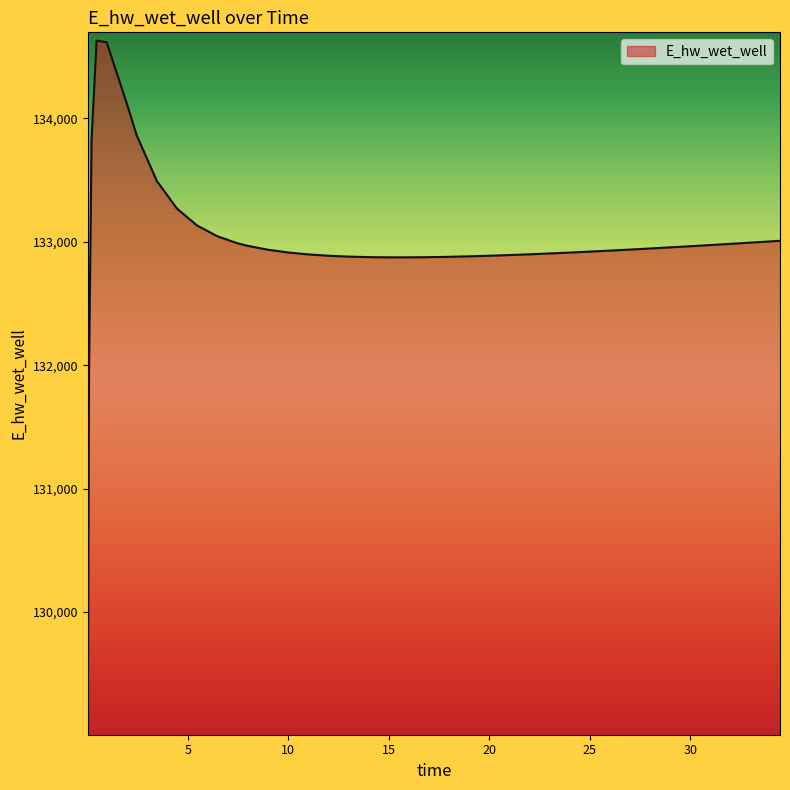

Does the chart display data point markers on the line(s)?

No